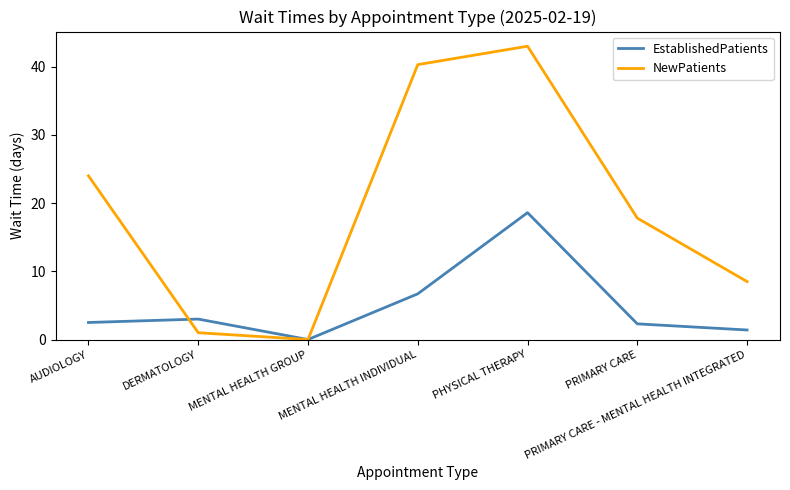

Is this an area chart (filled region under the line)?

No